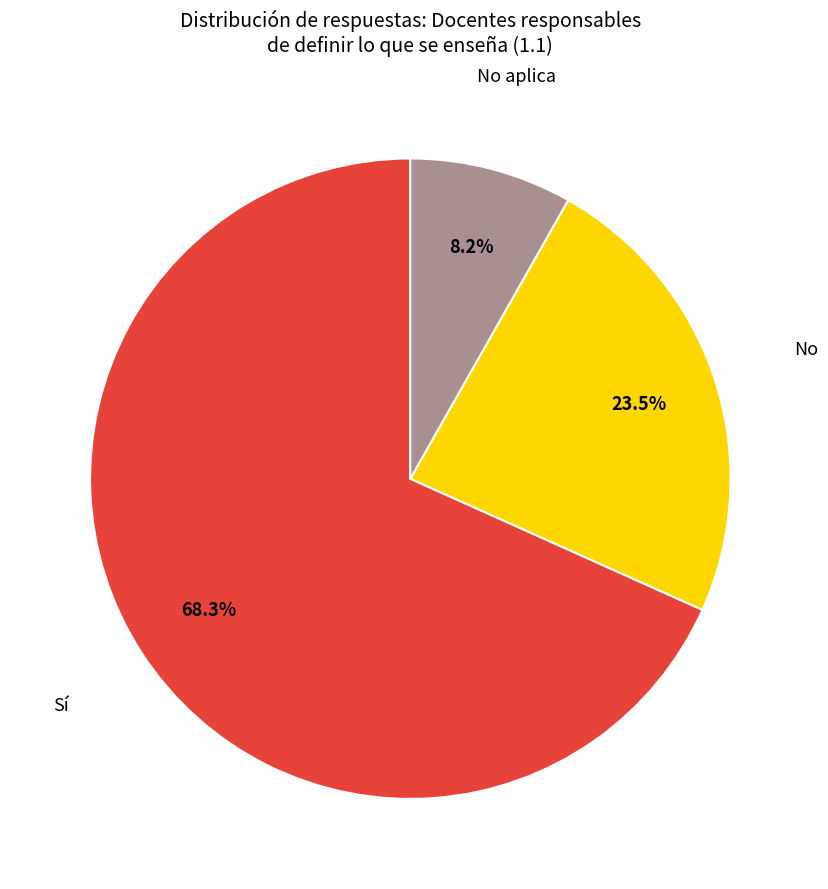

Count the number of slices in the pie.

3